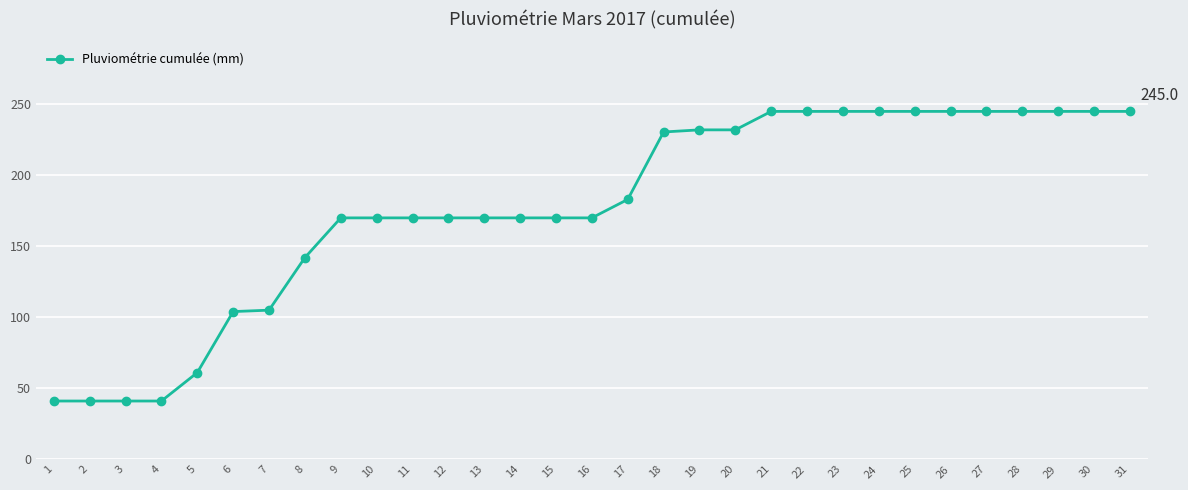

What is the change in value from 3 to 25?

+204.0